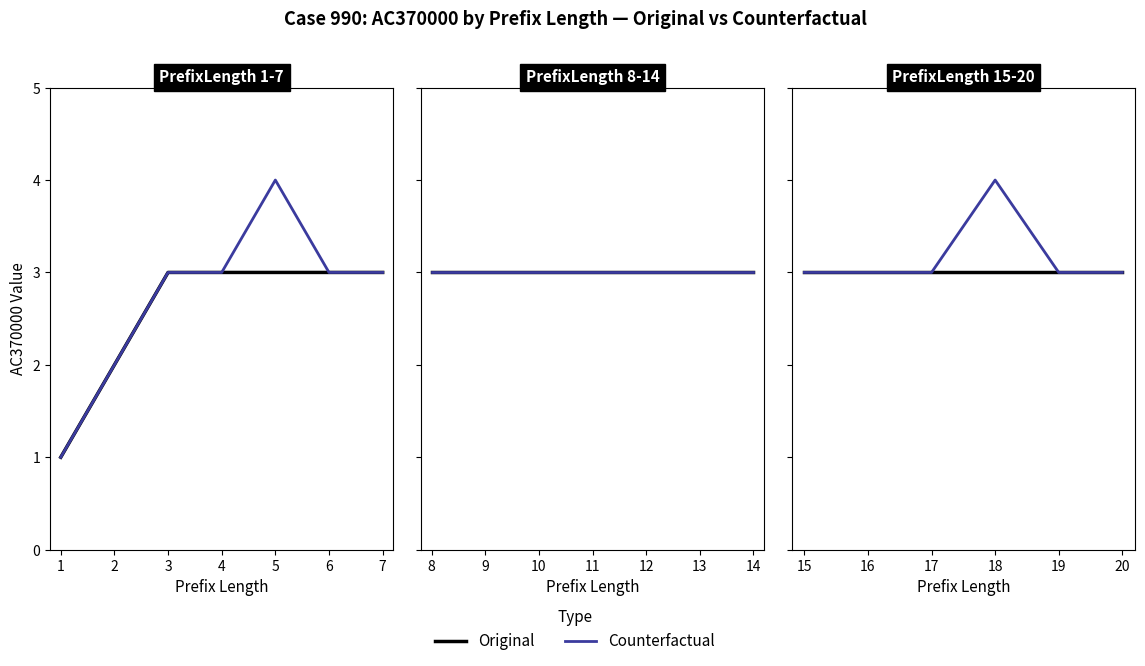

At 17, list the series in order from largest to smallest.

Original, Counterfactual